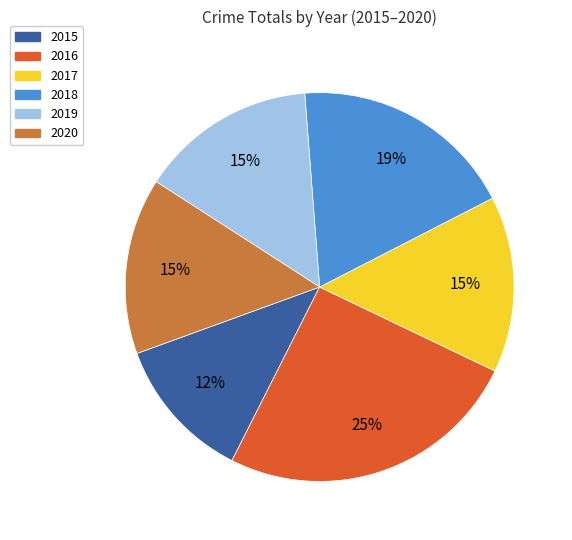

Is there any slice that represents more than half of the pie?

No